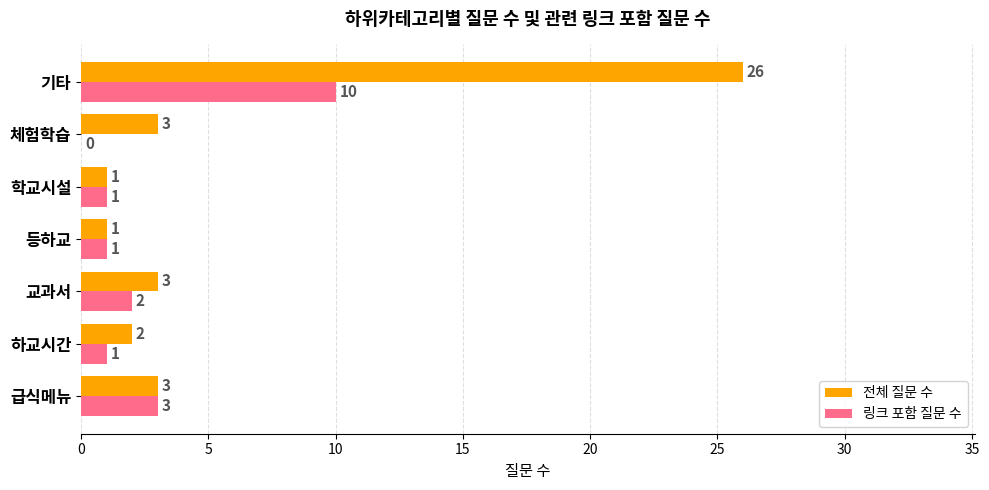

Which series has the largest range (max minus min)?

전체 질문 수